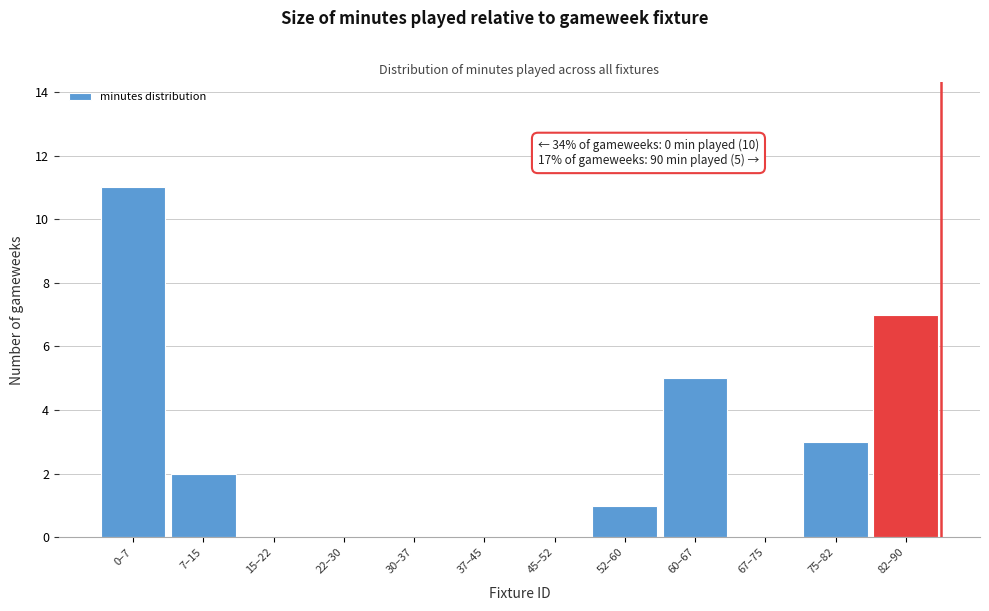

Reading left to right, transcribe all the data shown in this chart.

0–7=11	7–15=2	15–22=0	22–30=0	30–37=0	37–45=0	45–52=0	52–60=1	60–67=5	67–75=0	75–82=3	82–90=7